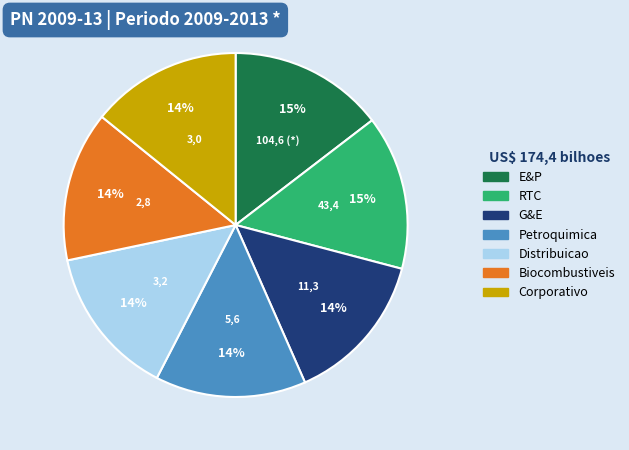

To the nearest percent, what is the average slice percentage?

14%